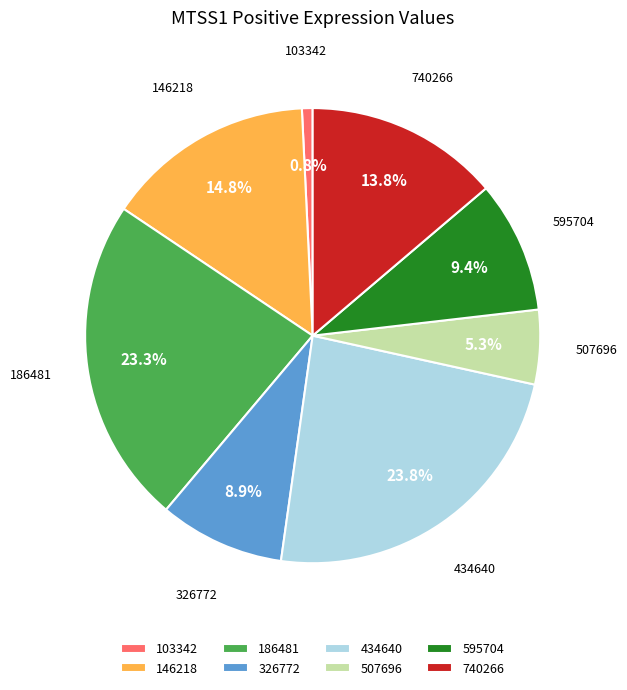

Count the number of slices in the pie.

8